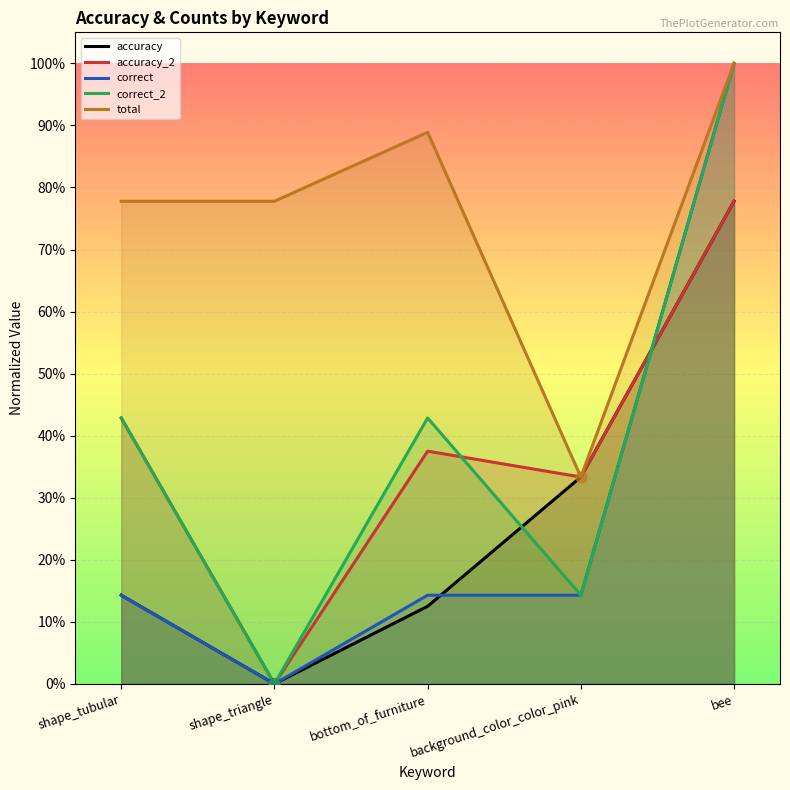

Which series reaches the minimum Y coordinate?

accuracy